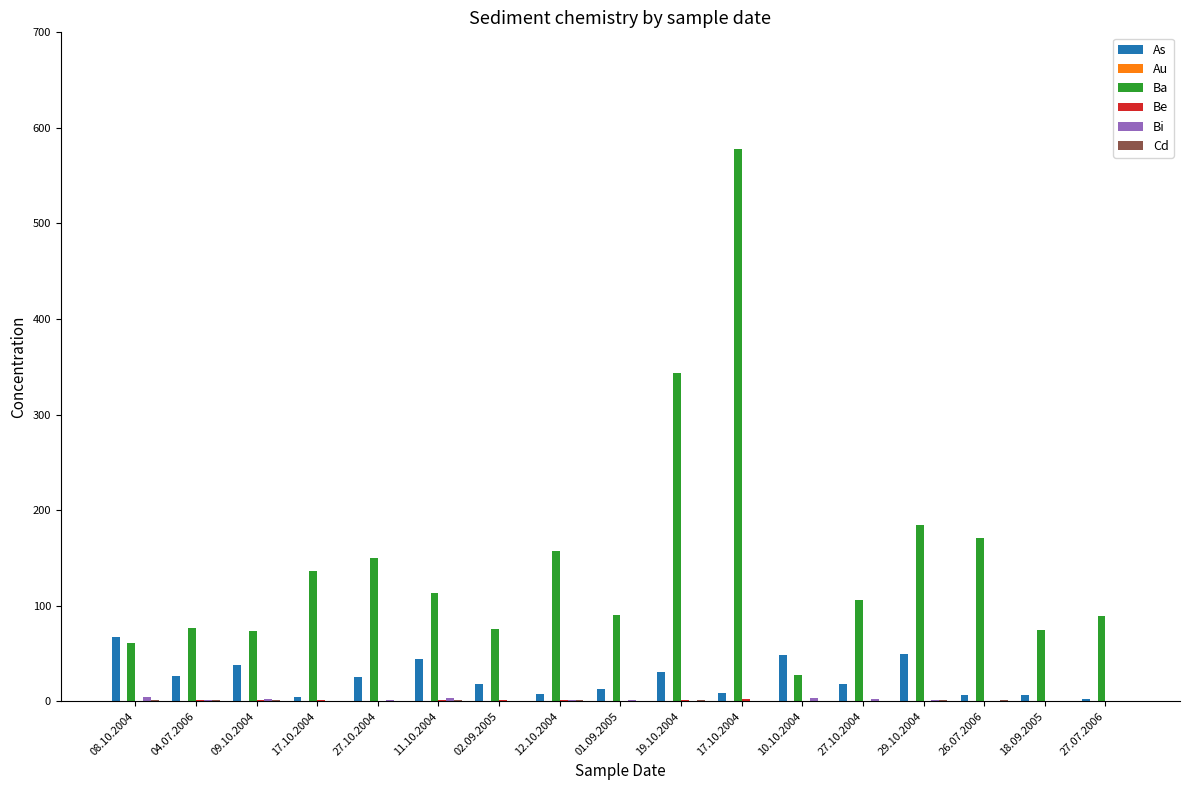

How many groups of bars are there?

17